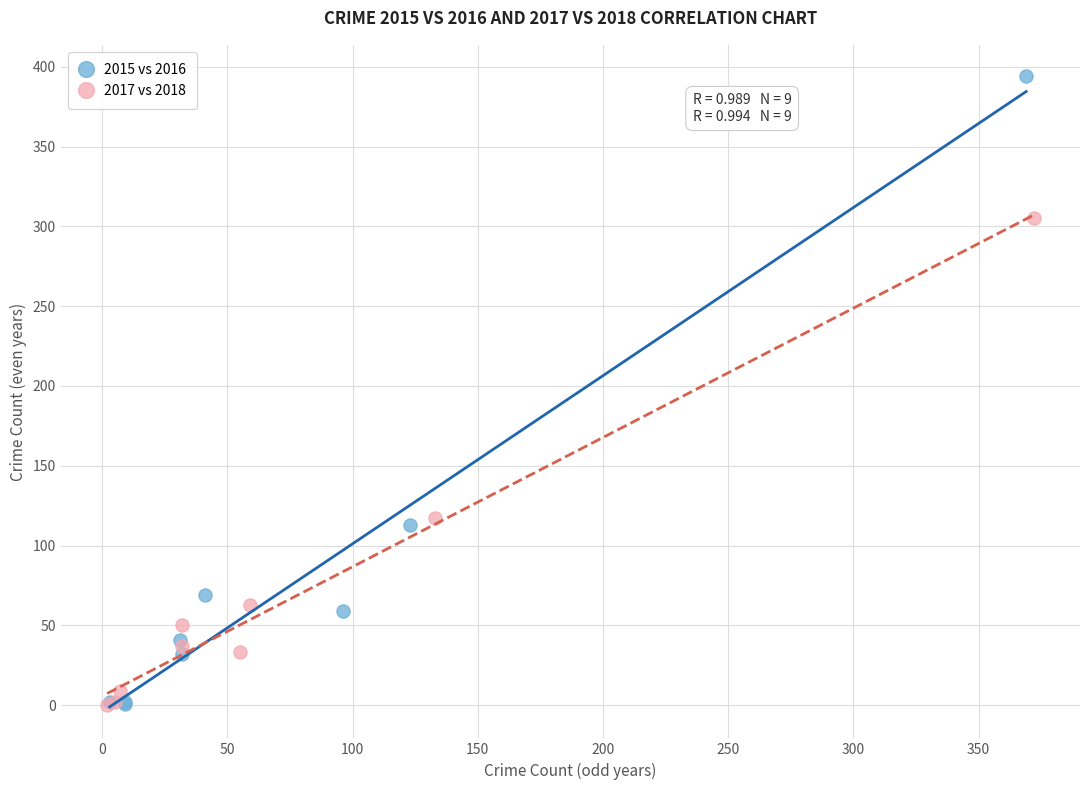

Which series has the largest Y range (max minus min)?

2015 vs 2016